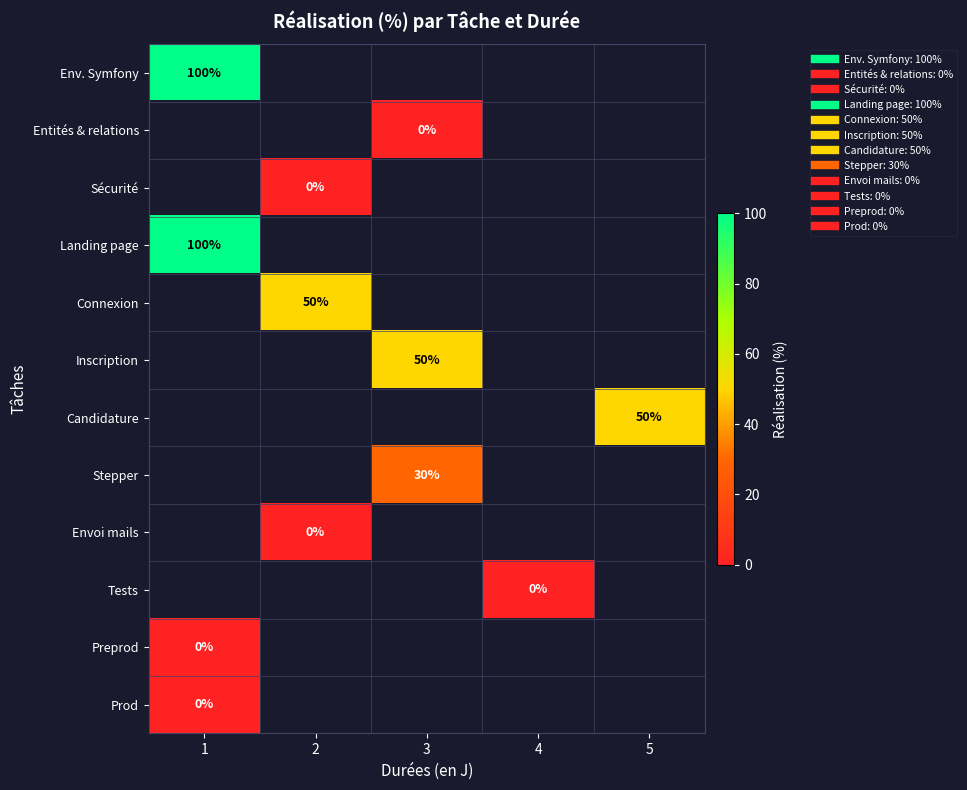

Which has a higher value, 5 or 1?

1